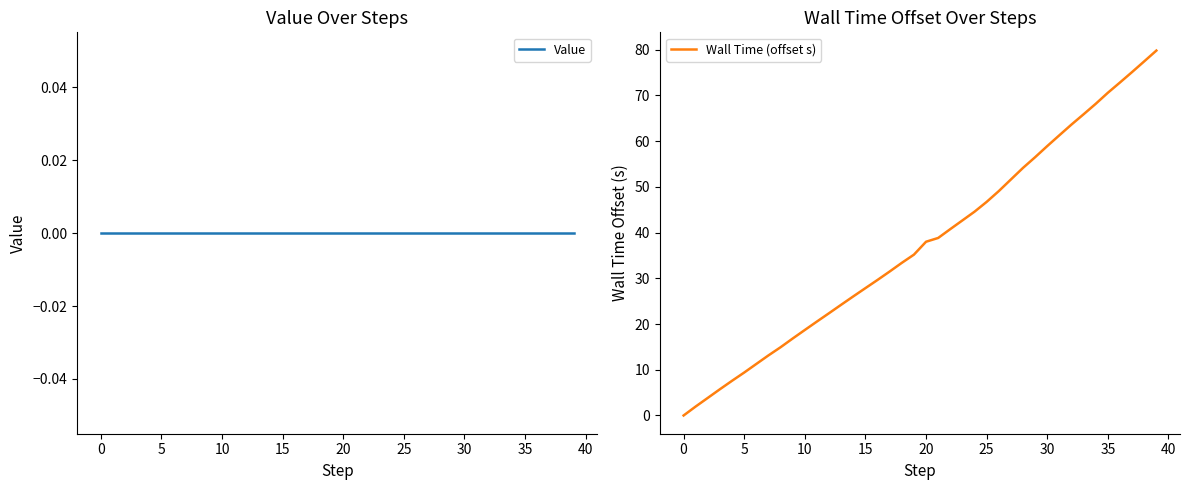

The value of Wall Time (offset s) at 35 is 106.9. True or false?

False